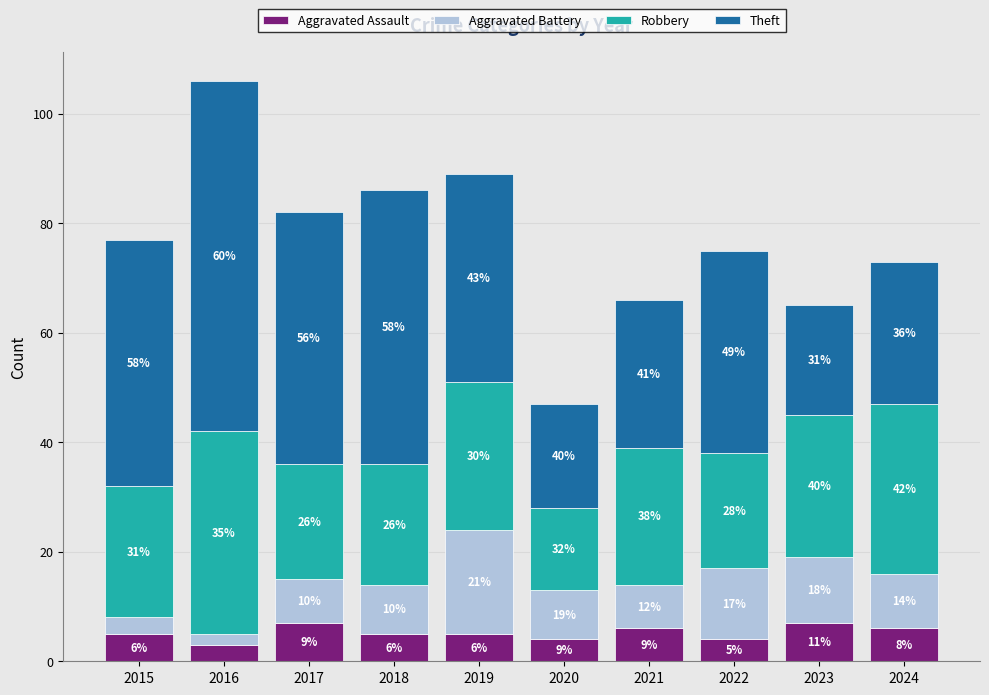

At which category is the sum across all series the highest?

2016